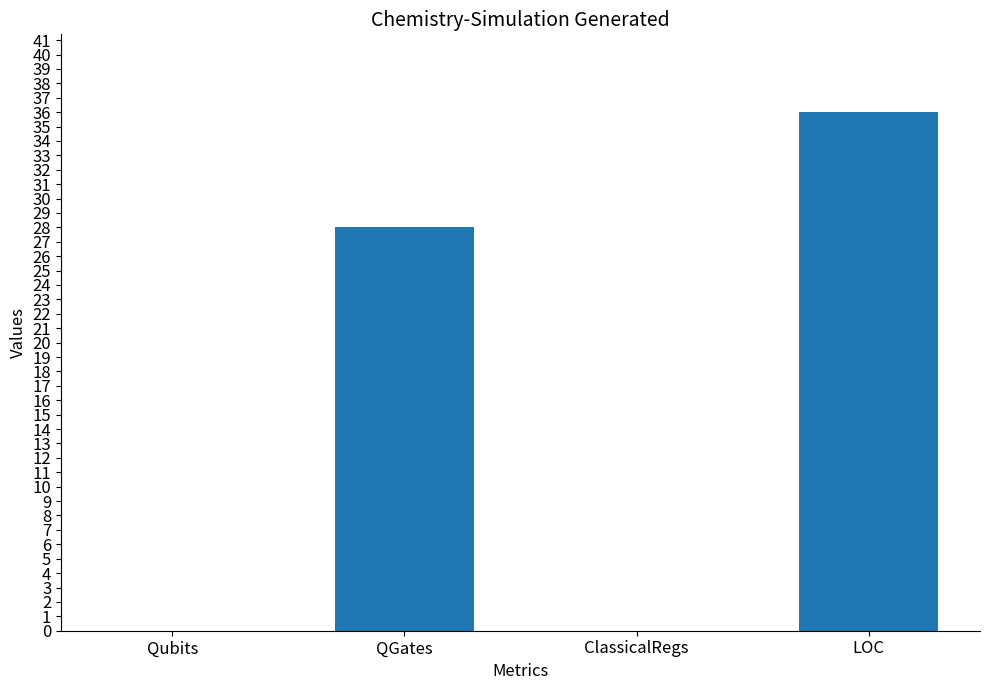

What is the sum of all values?

64